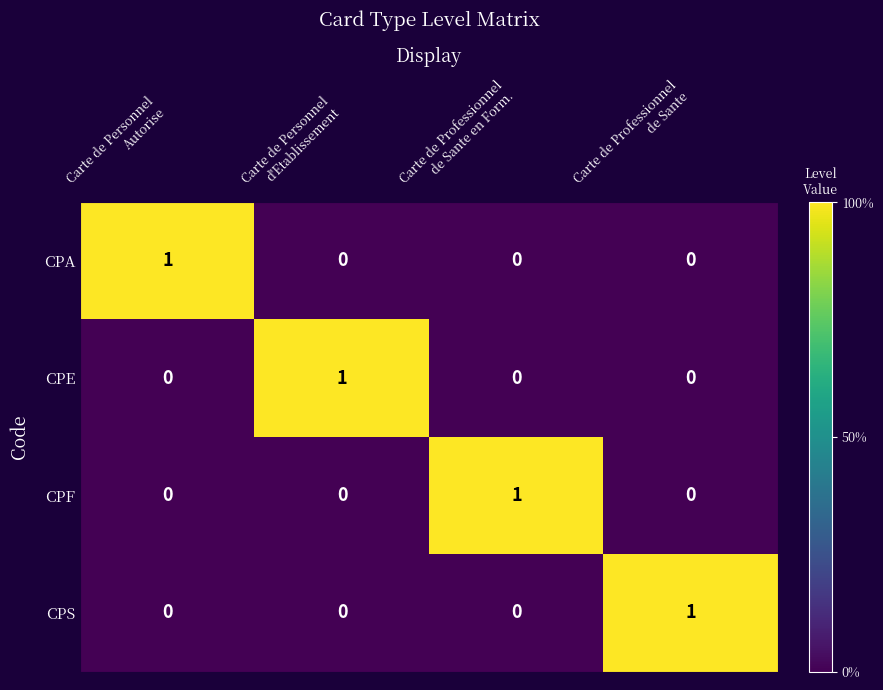

At how many categories does at least one series exceed 0?

4